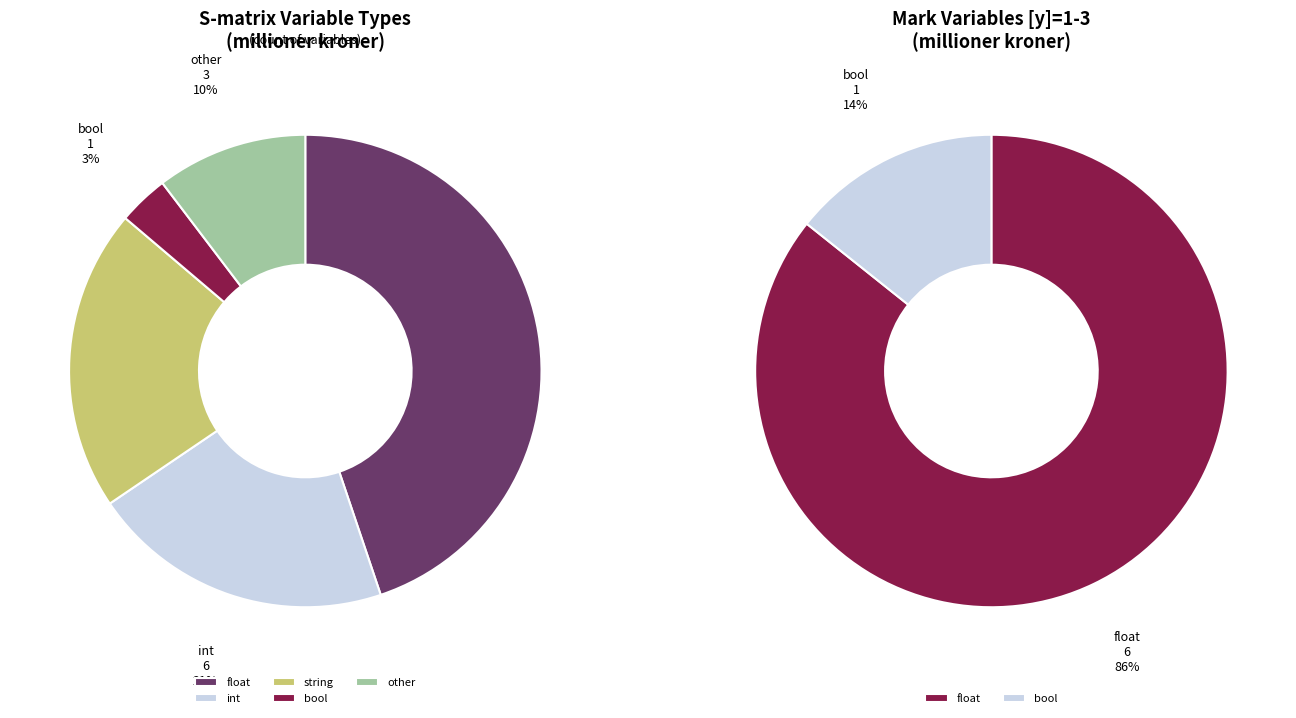

Combined, do bool and float account for over 50%?

Yes